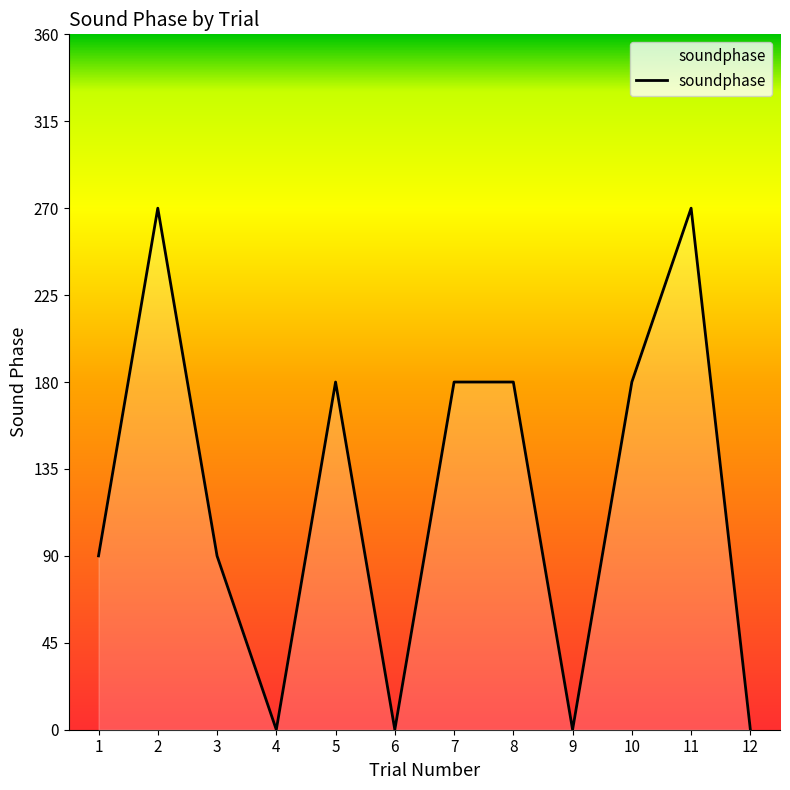

How many lines are shown in the chart?

1